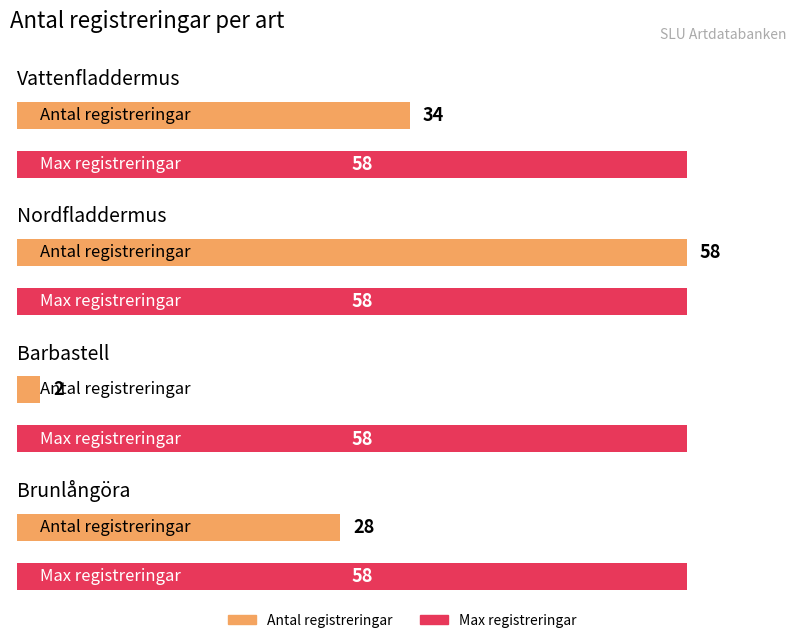

Which category has the lowest value across all series?

Barbastell